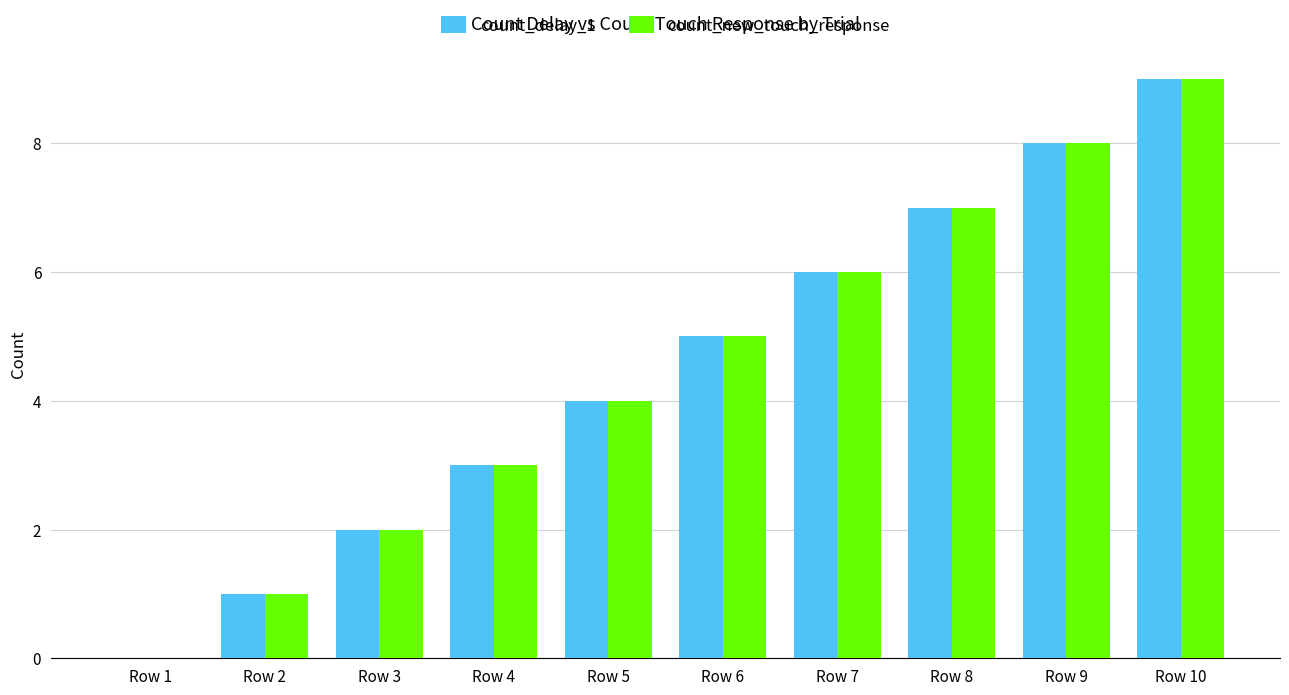

Which label corresponds to the largest value in the chart?

Row 10